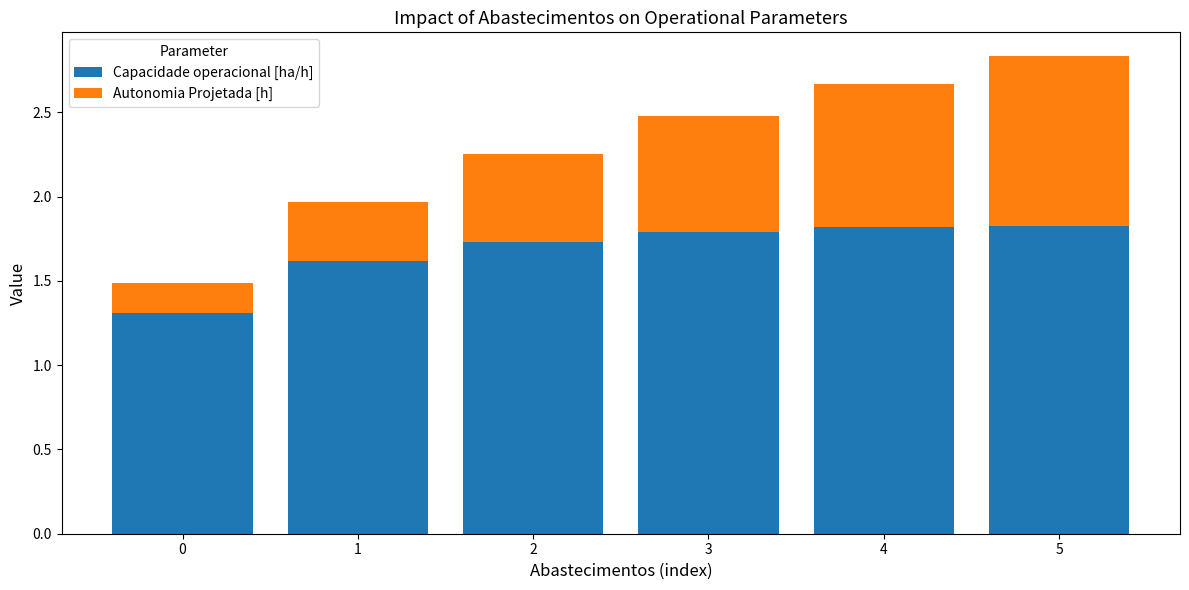

Is it true that Capacidade operacional [ha/h] equals 1.1 at 3?

False